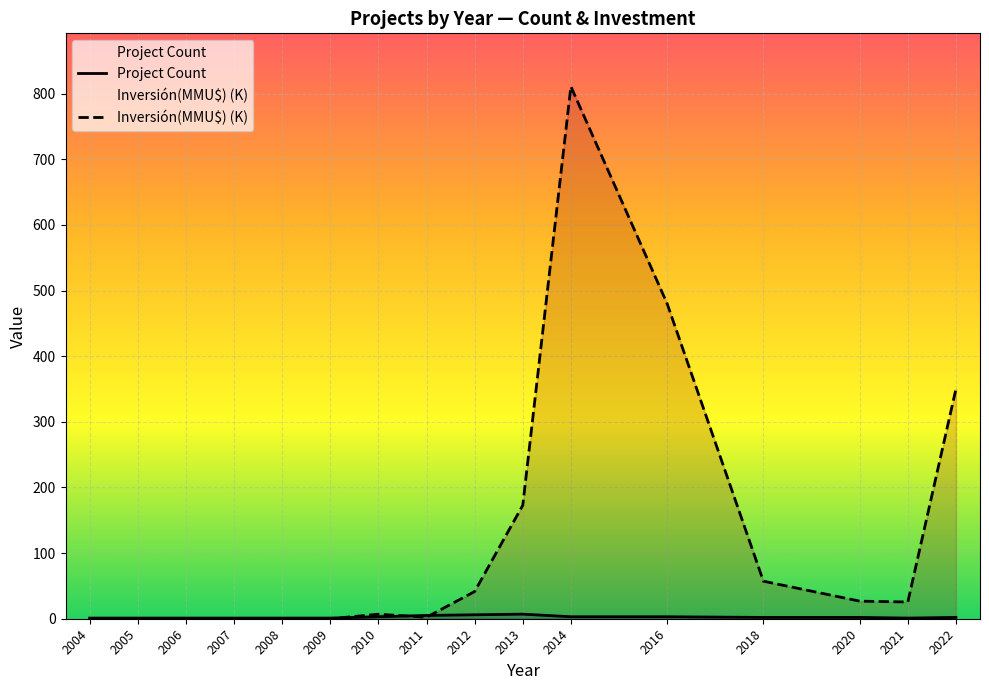

What is the spread (max minus min) of values at 2004?

1.0